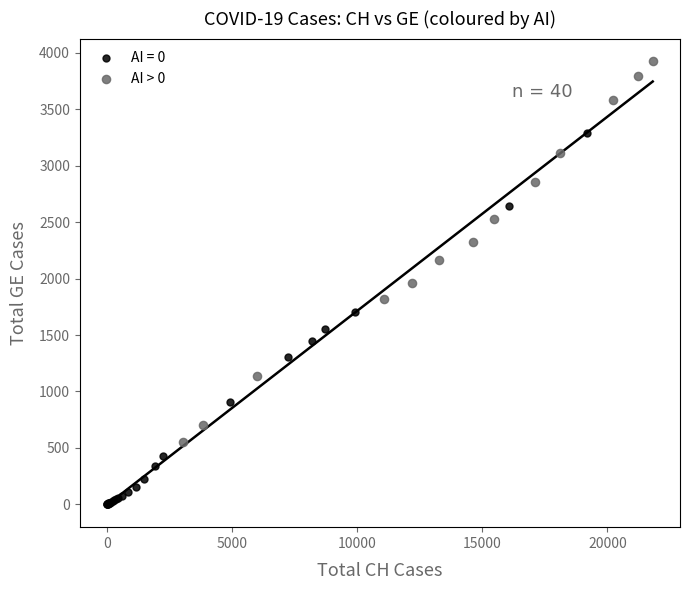

Which series reaches the maximum Y coordinate?

AI > 0